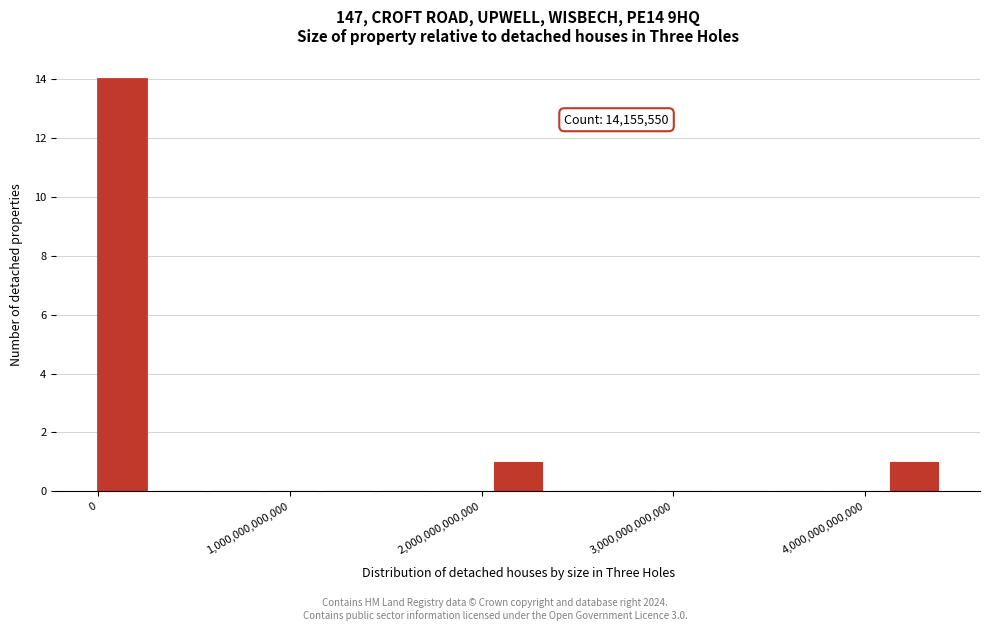

Read against the x-axis, roughly where is the centre of the tallest bar?

100000000000